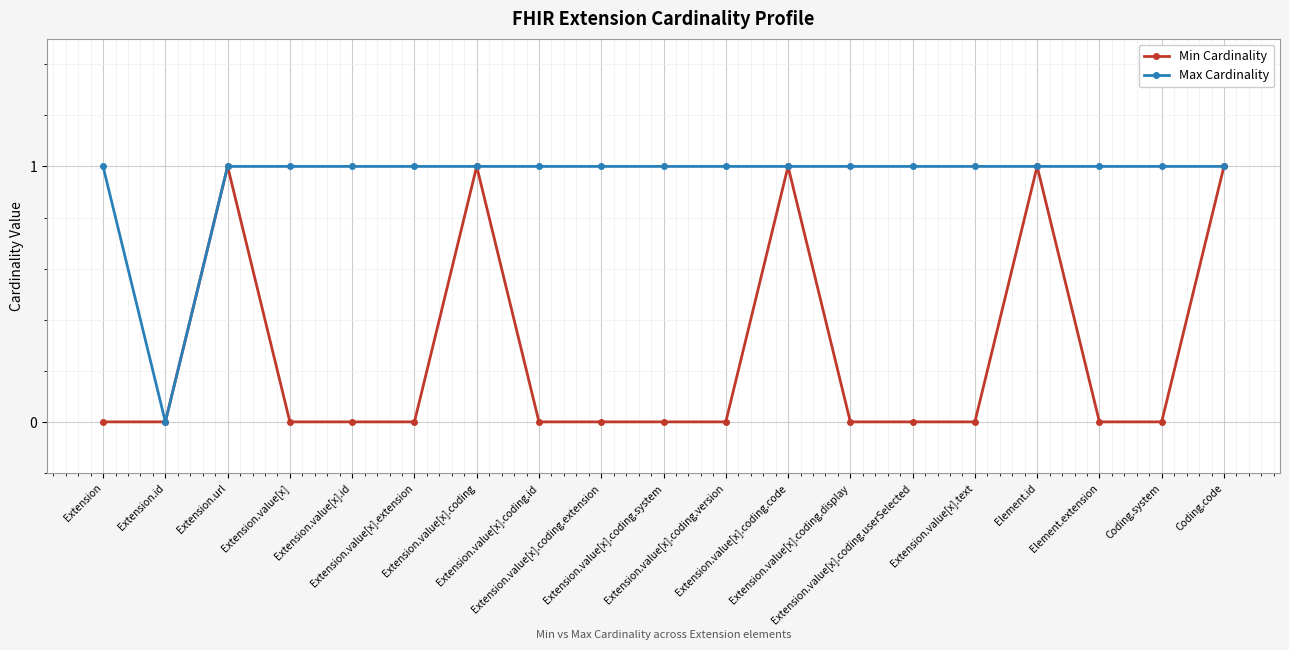

True or false: Min Cardinality has more than 2 interior local peaks.

True